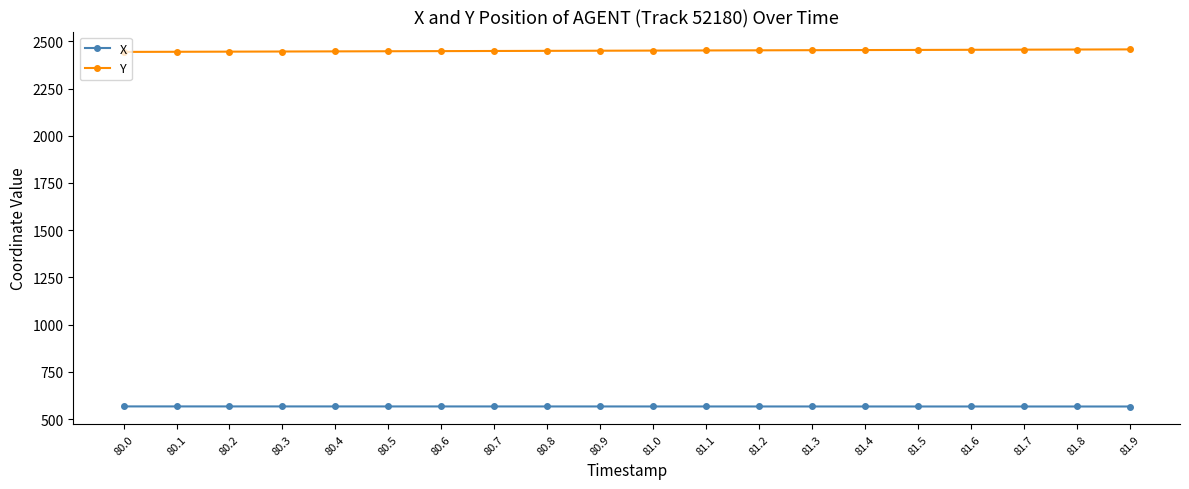

True or false: Y and X intersect in this chart.

False